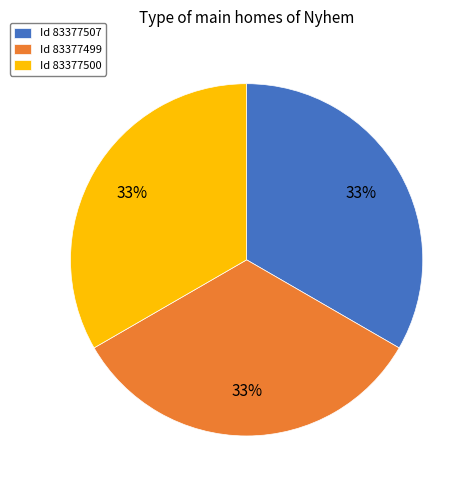

To the nearest percent, what is the average slice percentage?

33%